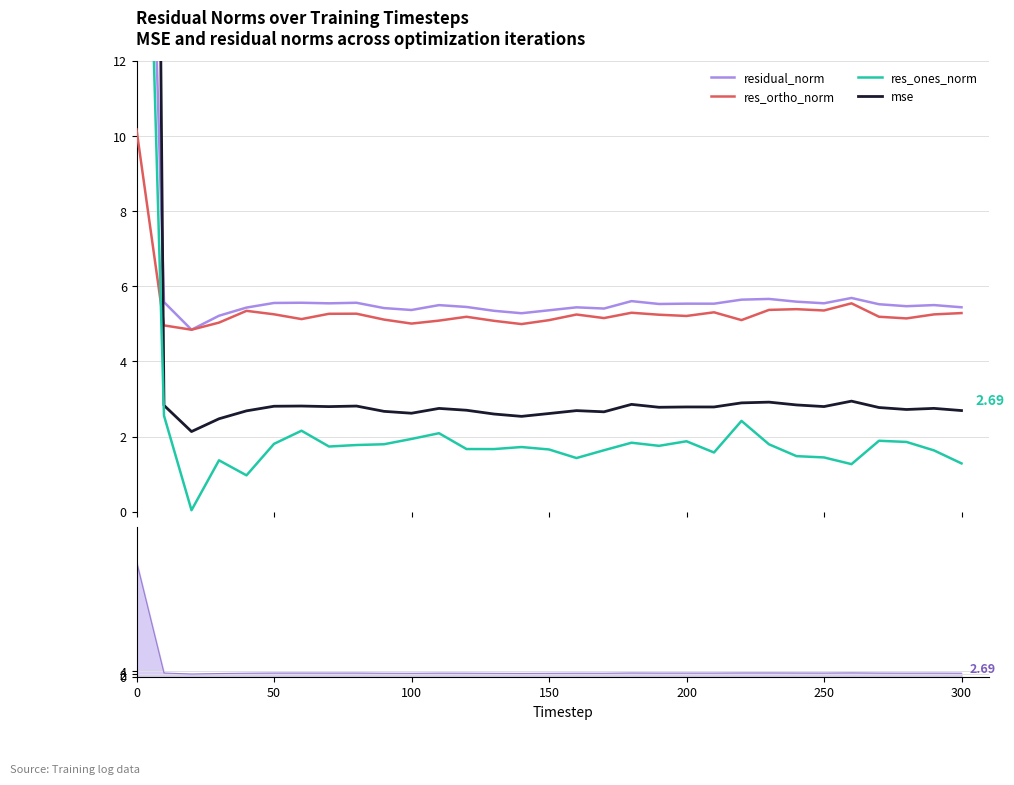

True or false: res_ones_norm has a value of 28.3 at 0.

True